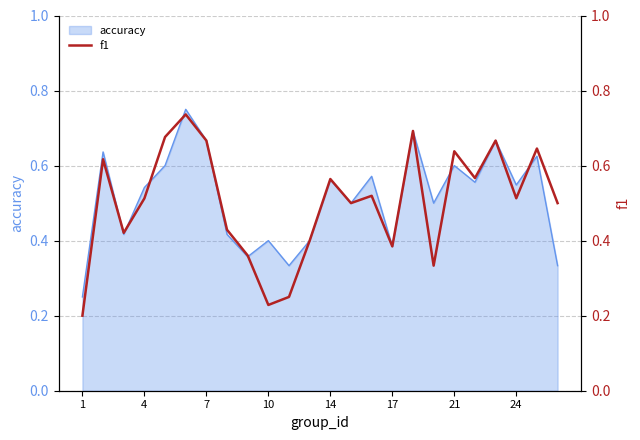

Is it true that accuracy equals 0.5 at 17?

False